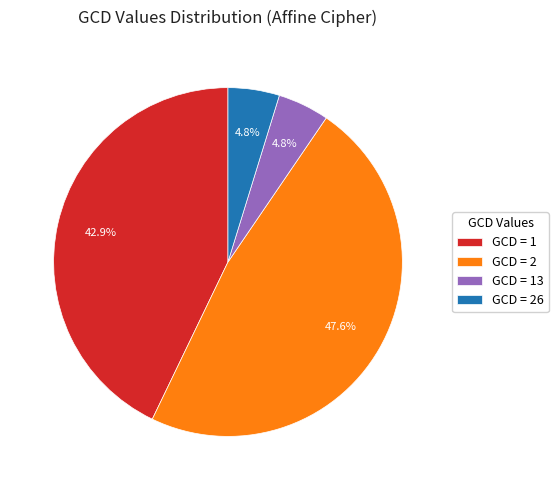

How many slices are in this pie chart?

4